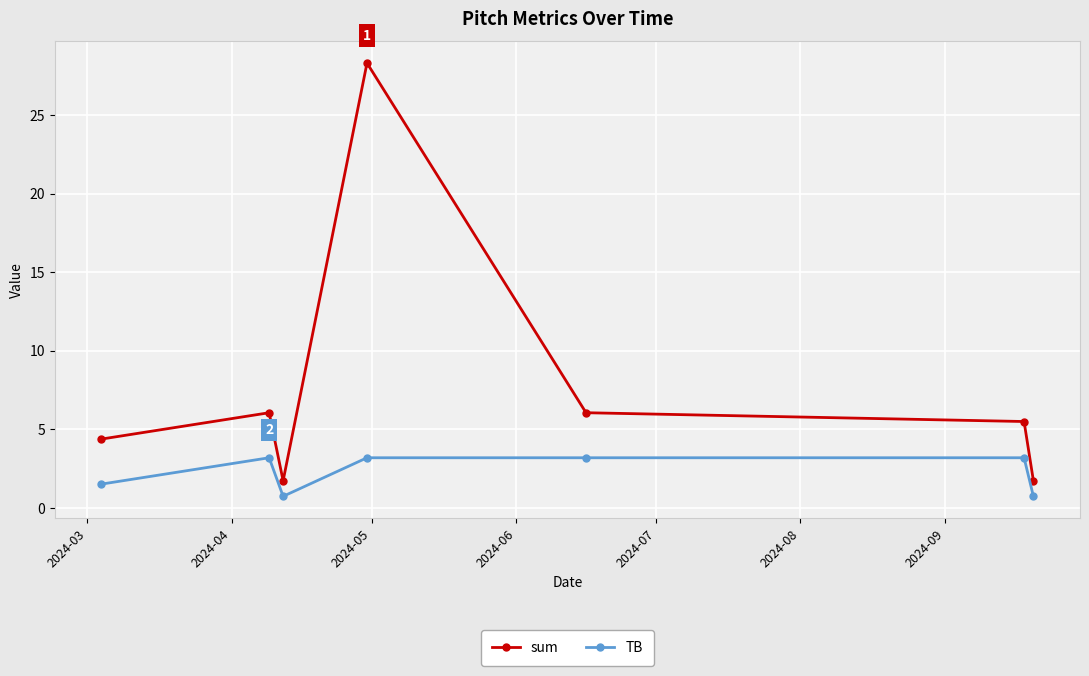

At how many categories does at least one series exceed 23?

1